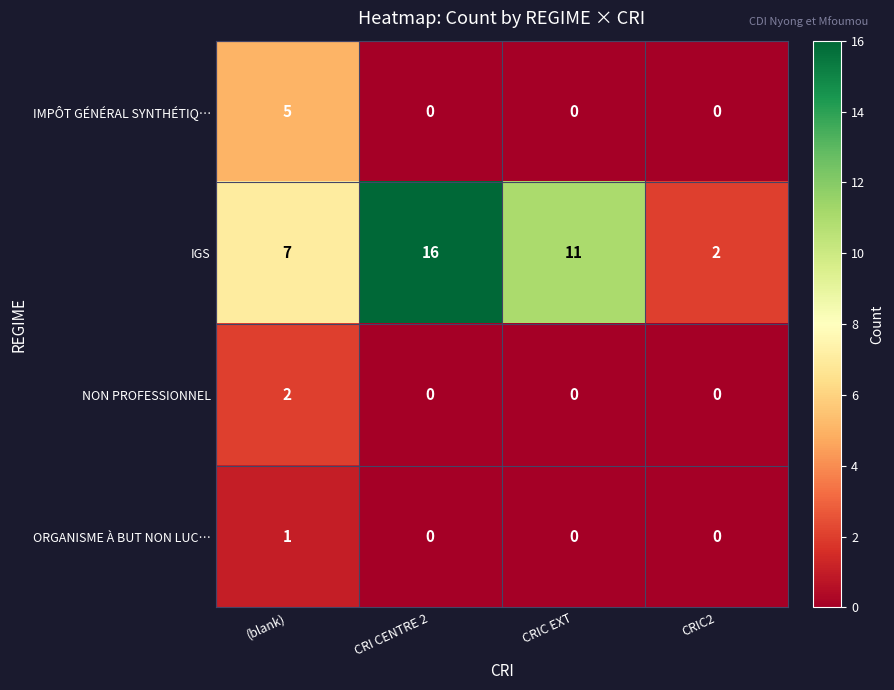

Between (blank) and CRI CENTRE 2, which series saw the biggest shift?

IGS